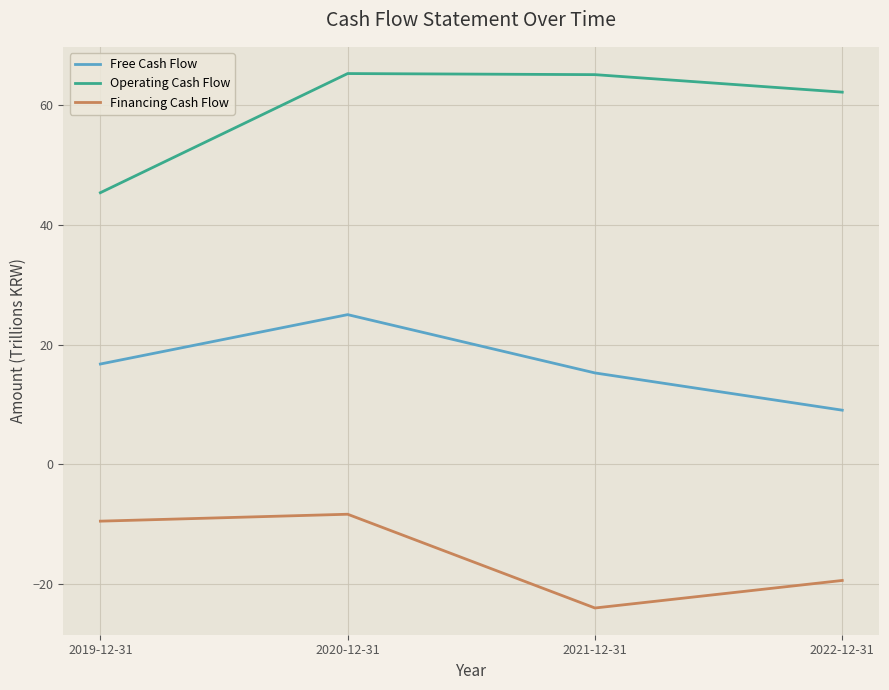

What is the value of the Free Cash Flow point at the 1st from the left?

16.8